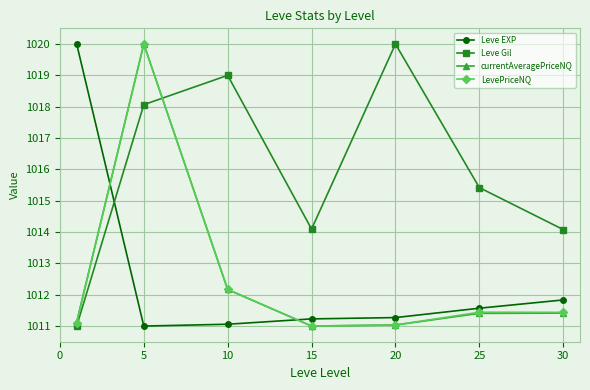

True or false: currentAveragePriceNQ and Leve EXP intersect in this chart.

True